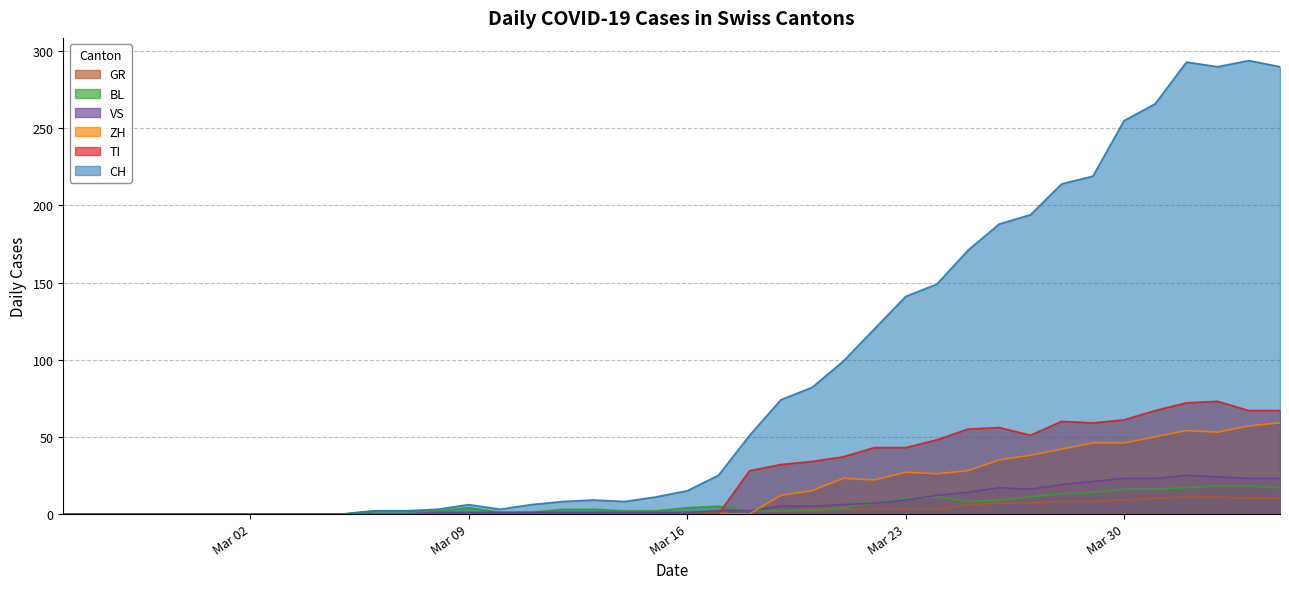

Where is CH nearest to the value 147?

2020-03-24